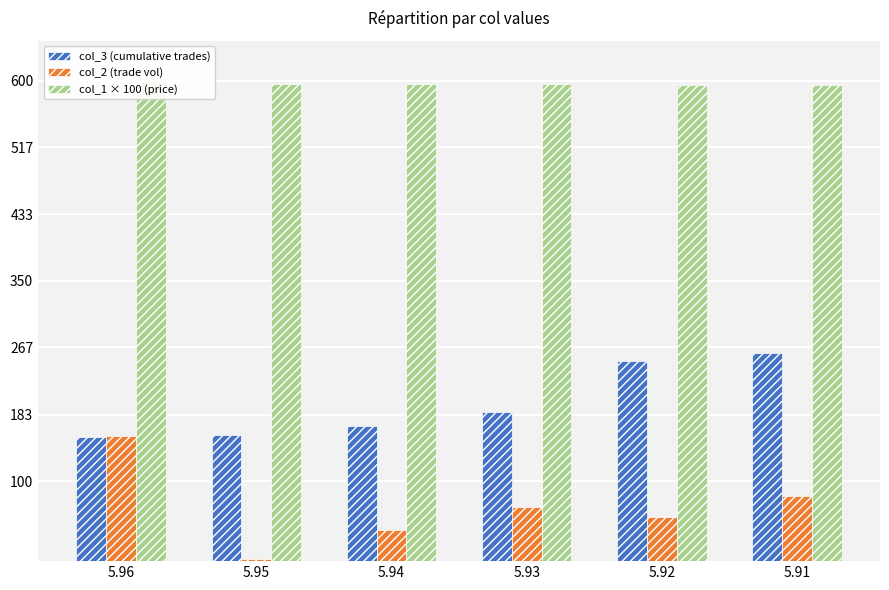

Is the value of col_3 (cumulative trades) at 5.92 greater than the value of col_2 (trade vol) at 5.96?

Yes